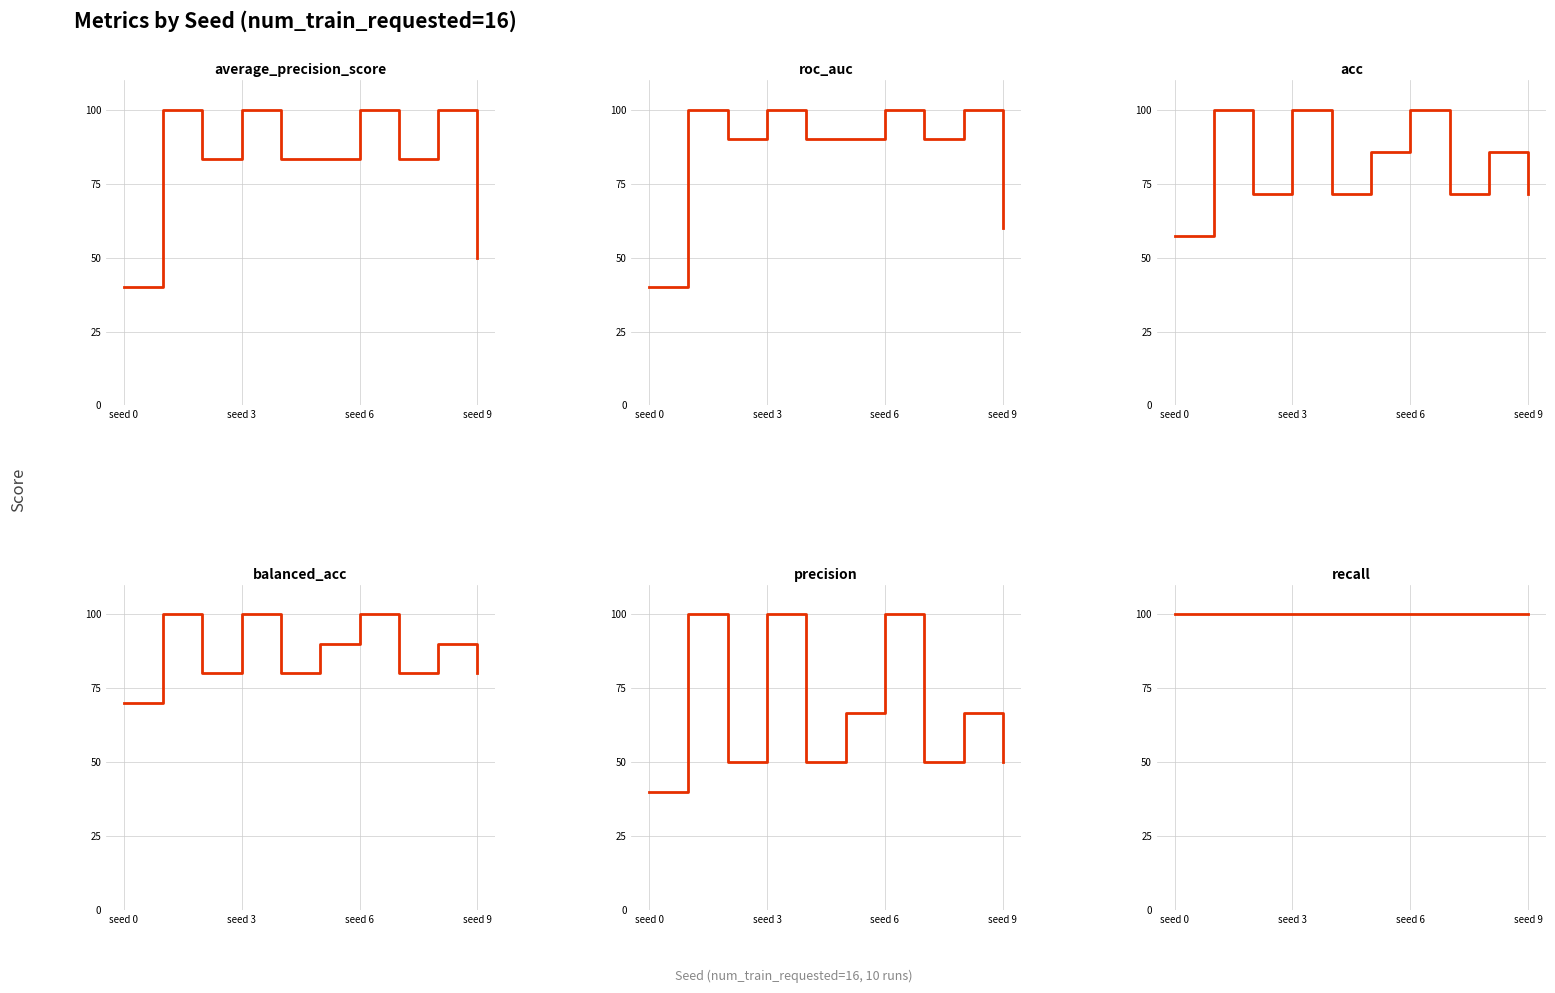

True or false: recall and average_precision_score intersect in this chart.

False